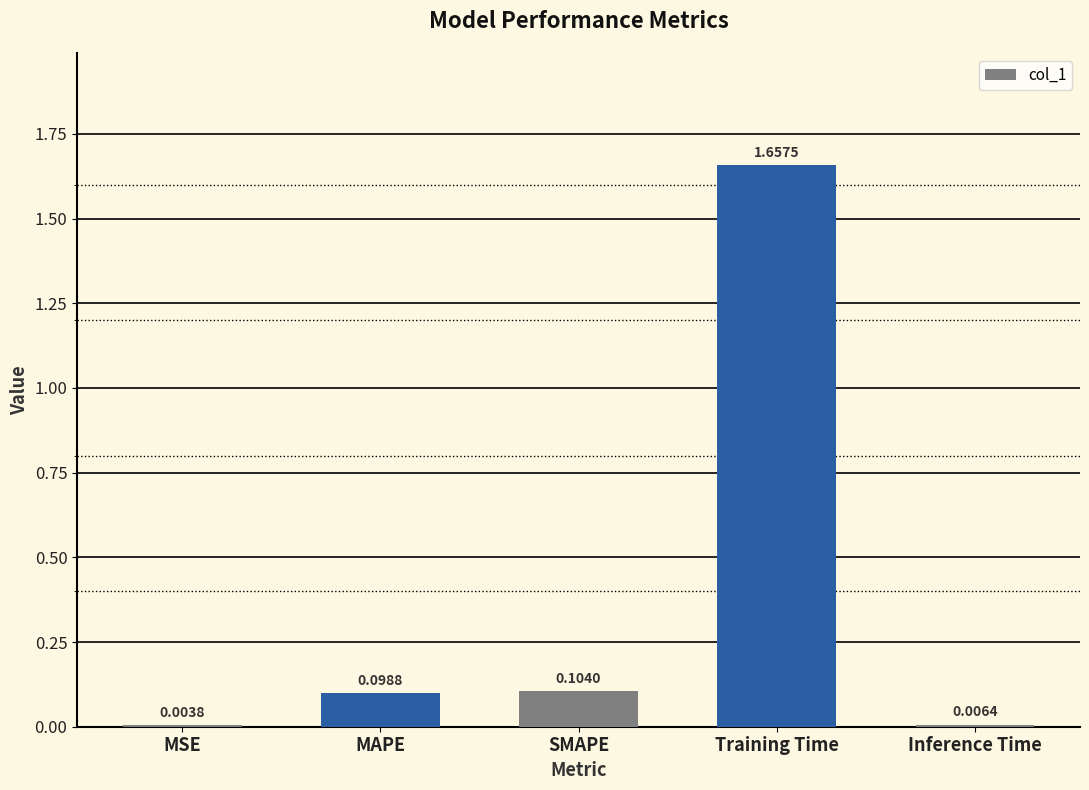

Which has a higher value, MSE or Inference Time?

Inference Time